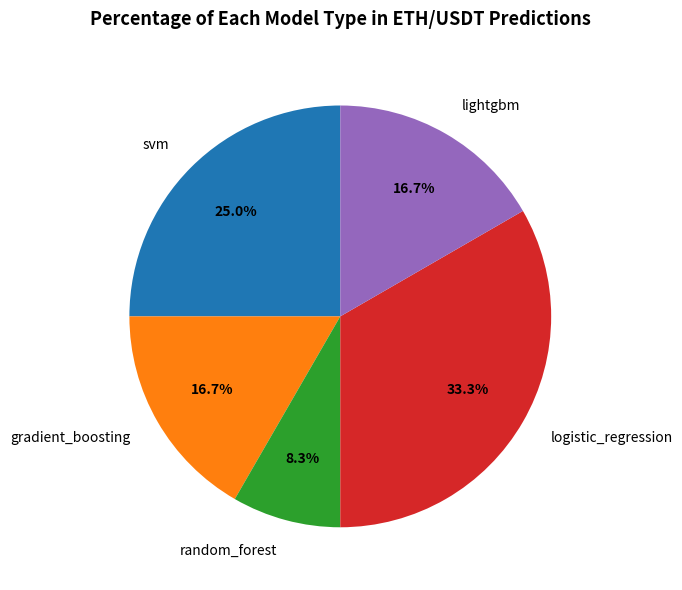

What is the smallest slice in the pie chart?

random_forest